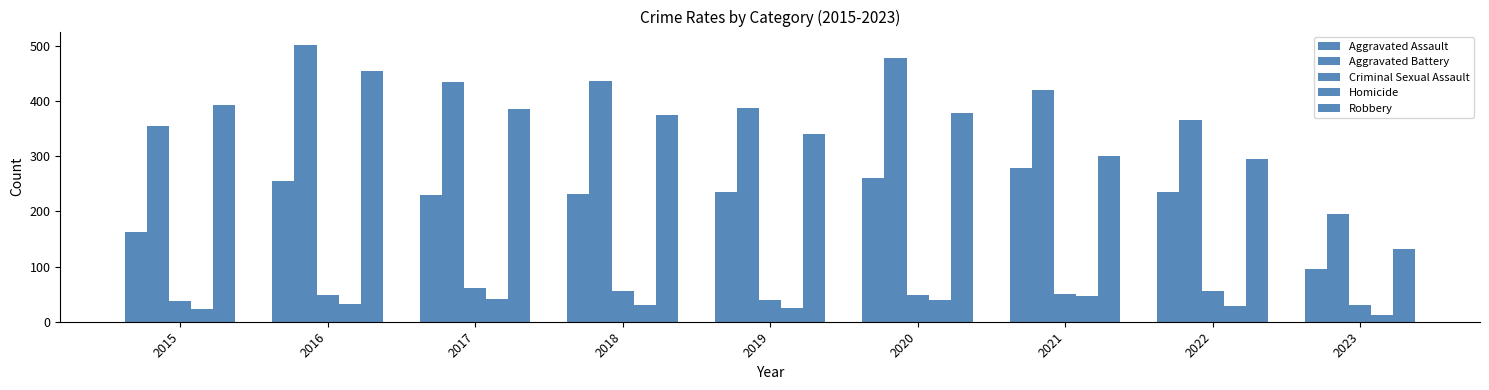

Which series has the largest total across all categories?

Aggravated Battery